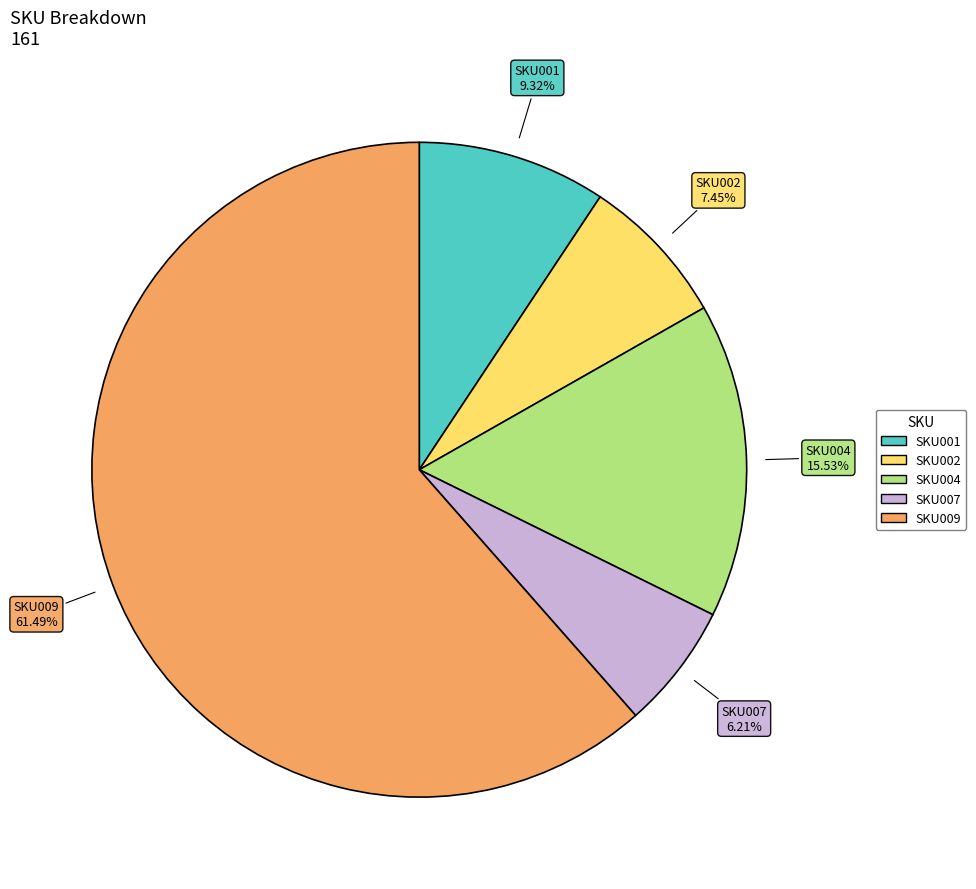

To the nearest percent, what is the difference between the SKU007 and SKU002 slice percentages?

1%